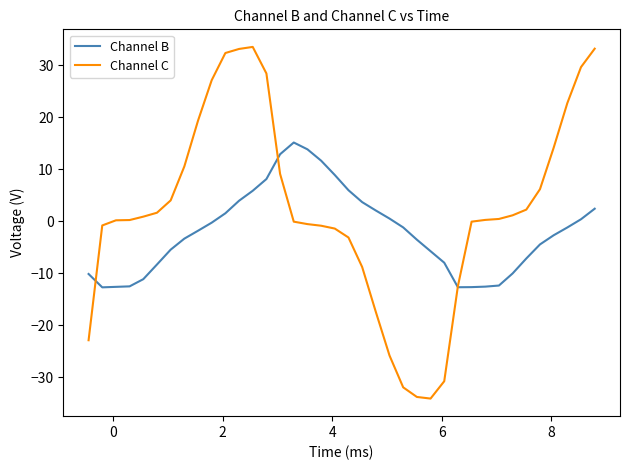

Rank the series by their average value, from highest to lowest.

Channel C, Channel B